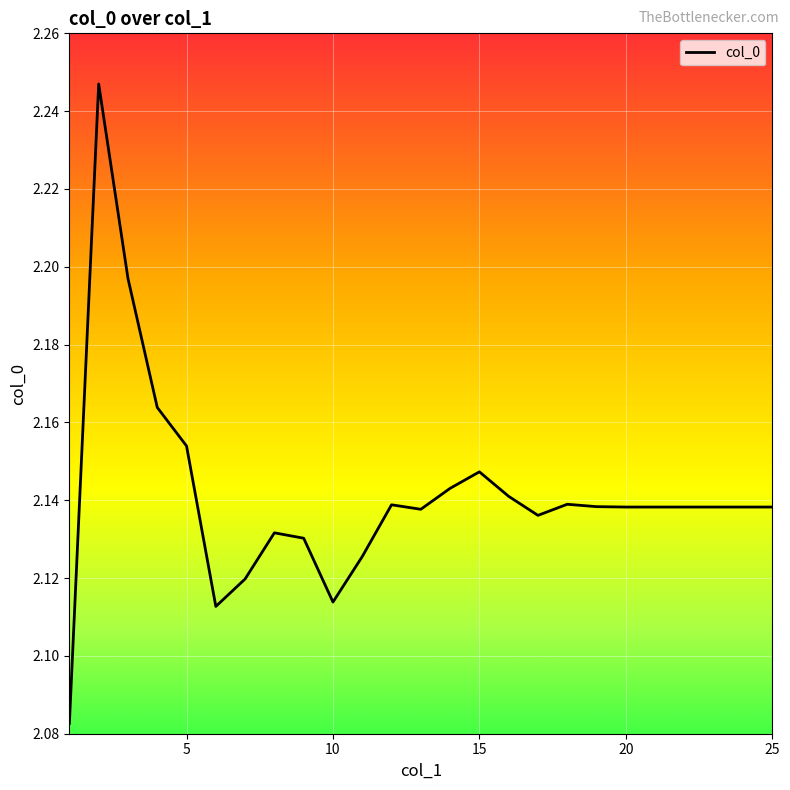

At which category does the chart reach its peak across all series?

2